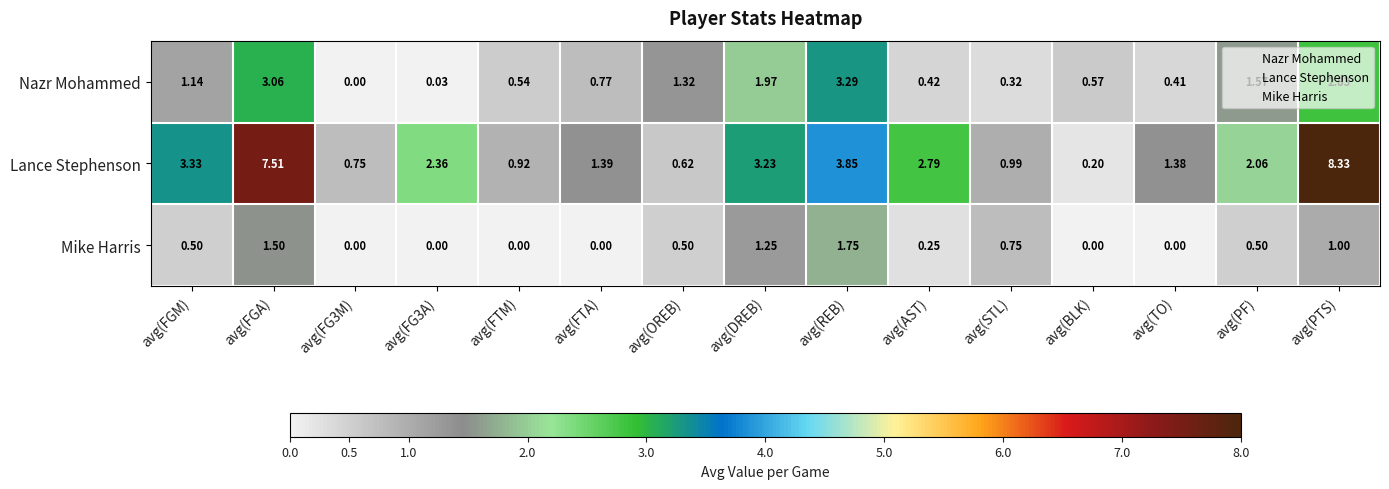

At which category does the chart reach its peak across all series?

avg(PTS)